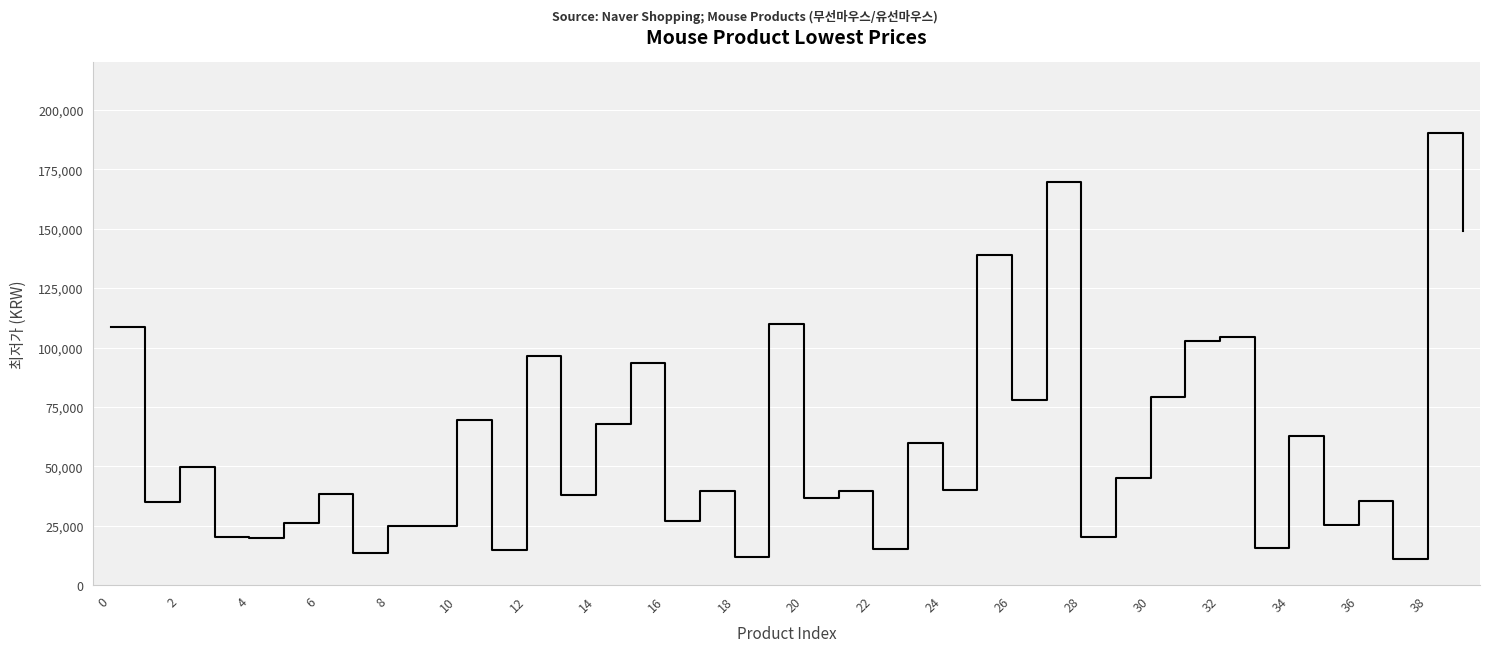

What is the difference between the maximum and minimum values?

179380